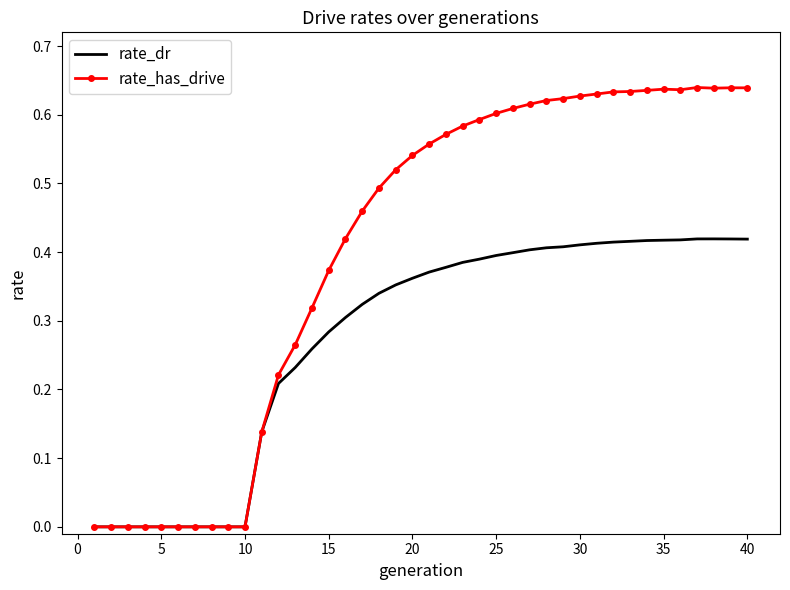

Which series has the largest total across all categories?

rate_has_drive